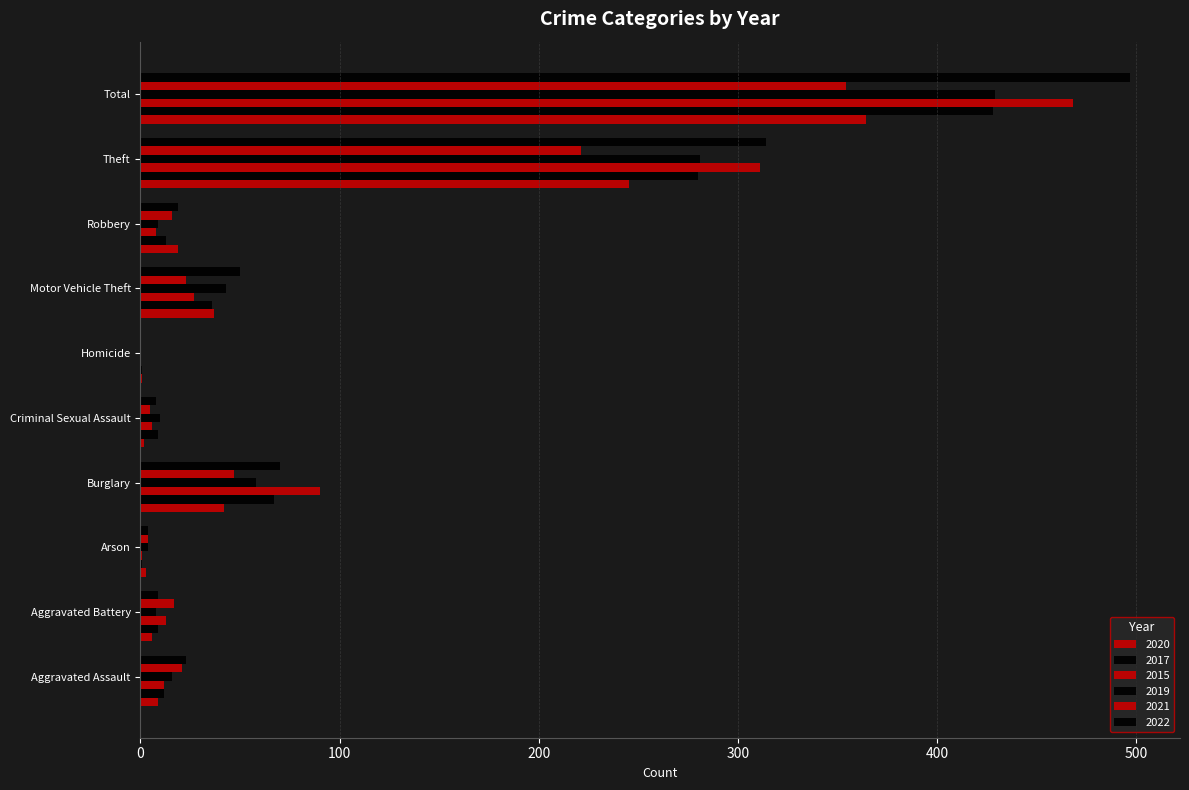

What is the label of the 10th bar from the right?

Aggravated Assault